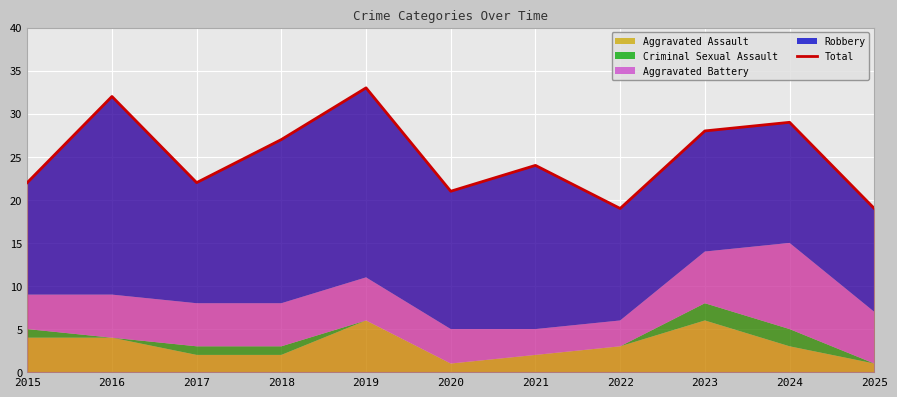

What is the minimum value shown in the chart?

19